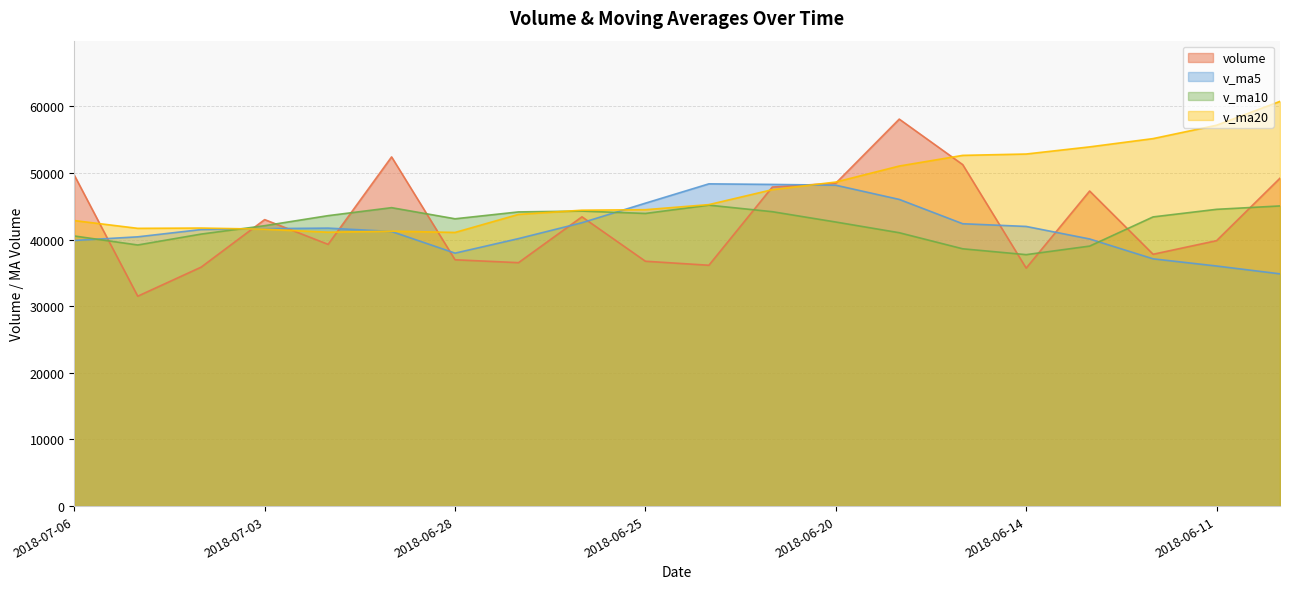

Which series has the largest total across all categories?

v_ma20